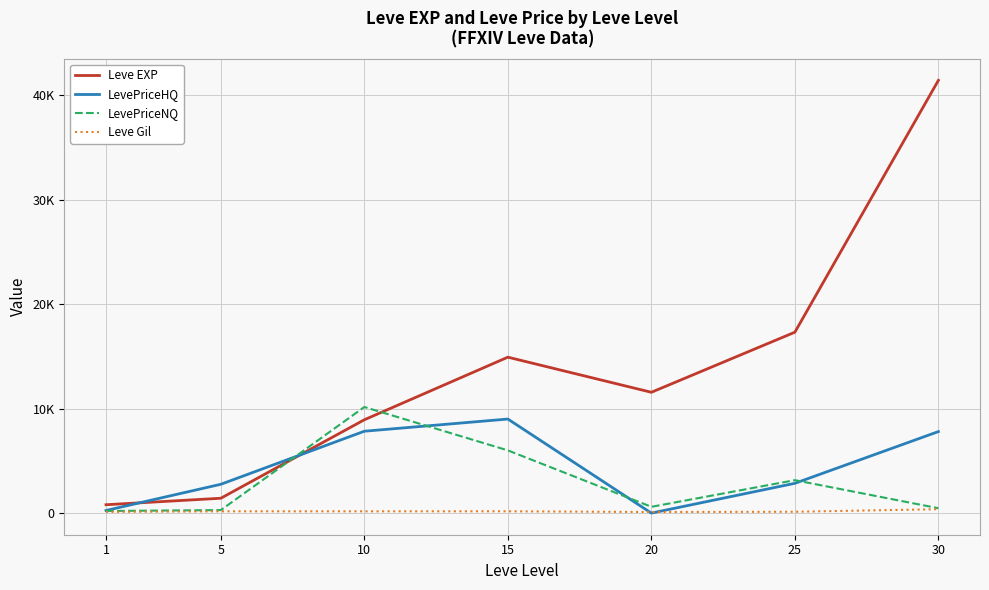

Does the chart display data point markers on the line(s)?

No